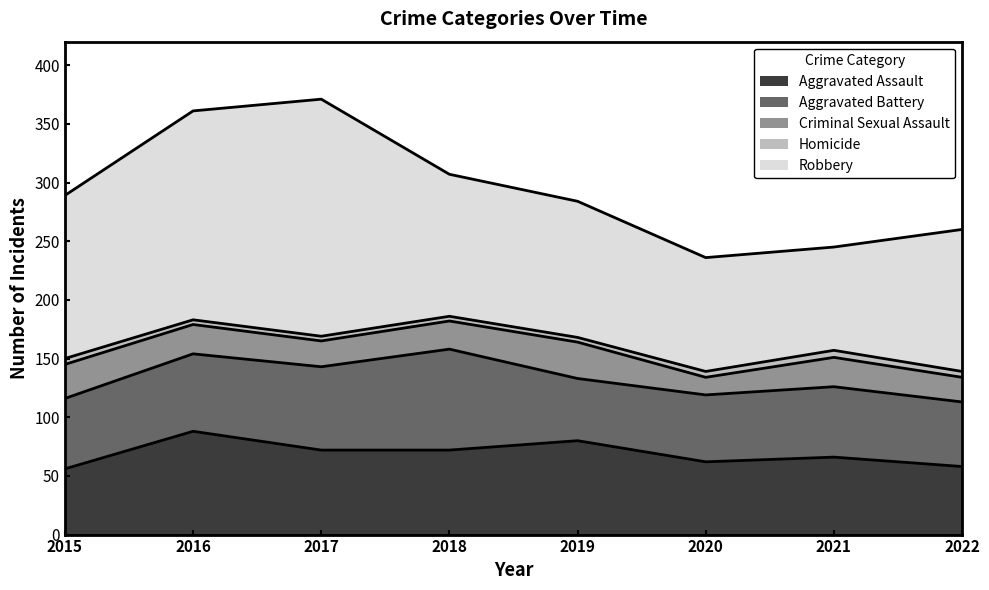

True or false: Homicide has a value of 2 at 2015.

False